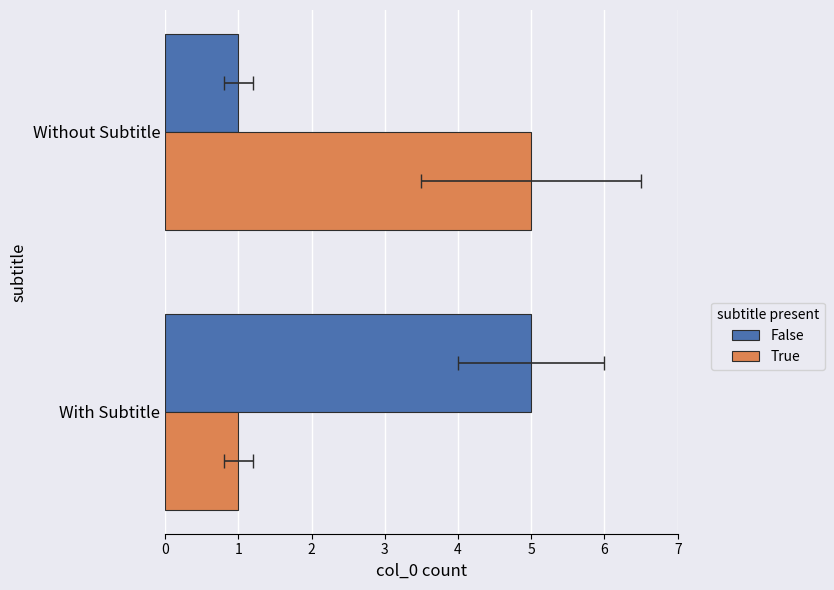

What is the approximate value of True at Without Subtitle?

5